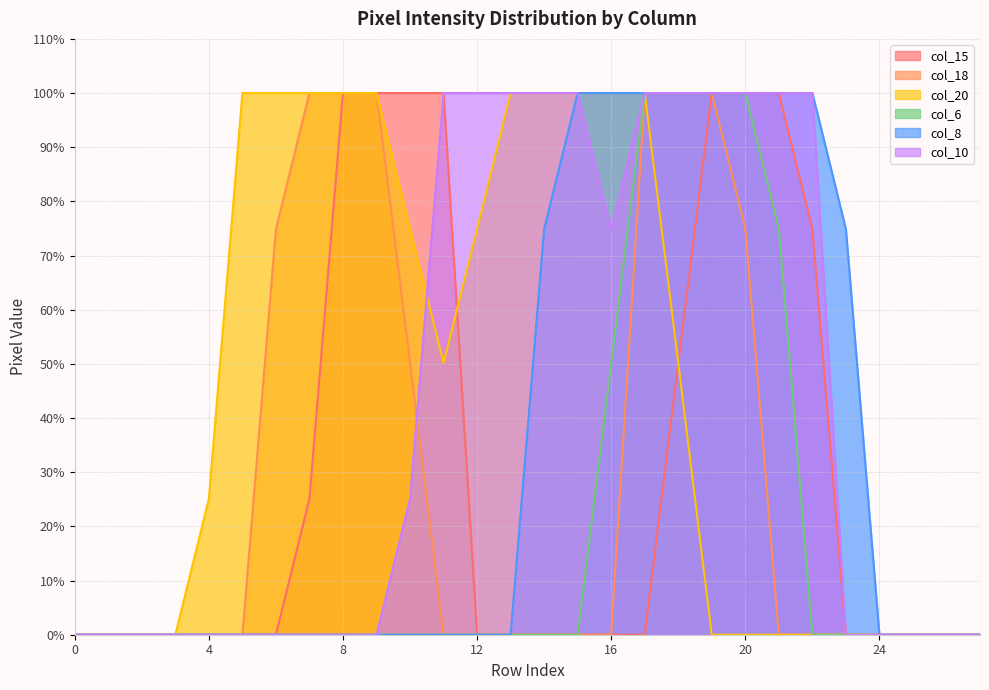

What is the average value of the col_8 series?

33.9